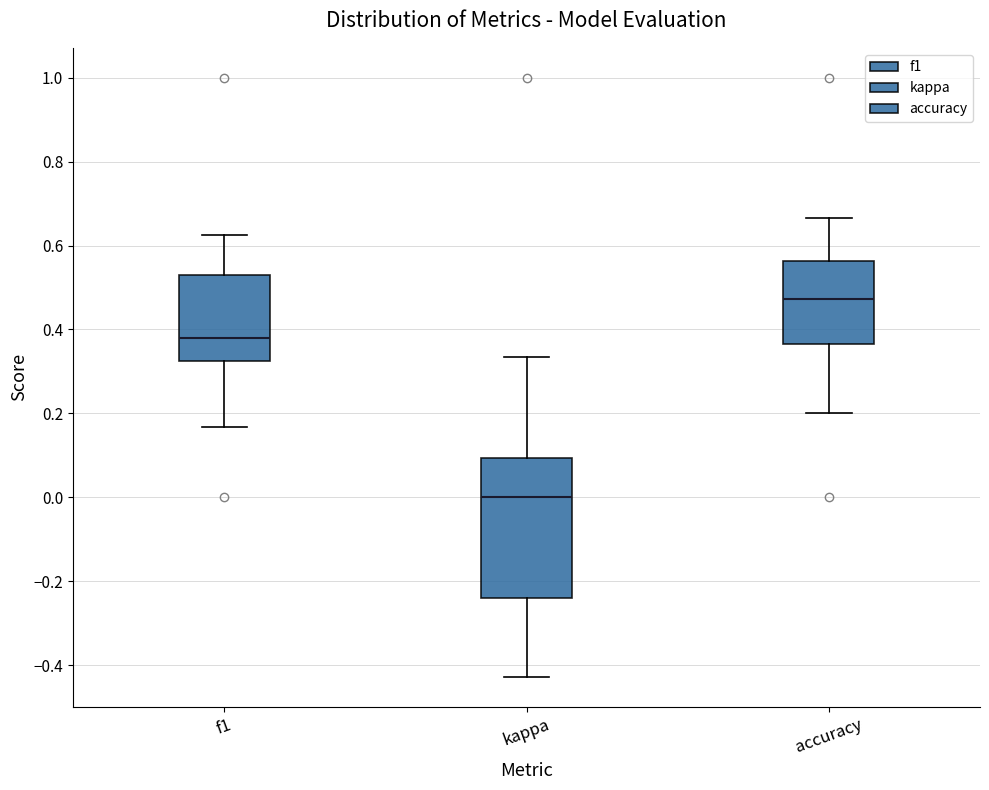

Where does the lower whisker of the box for f1 end on the y-axis? The values are not printed on the chart, so give them approximately, as read against the axis.

0.16